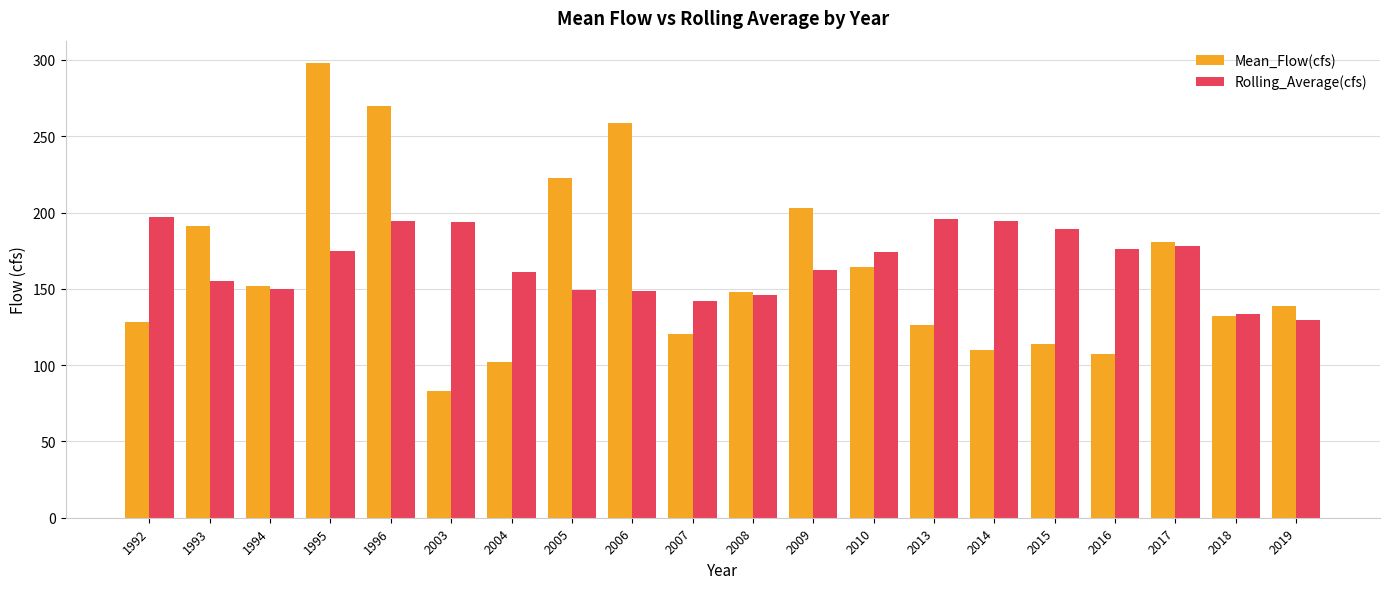

Are the bars grouped side by side (vs. stacked)?

Yes